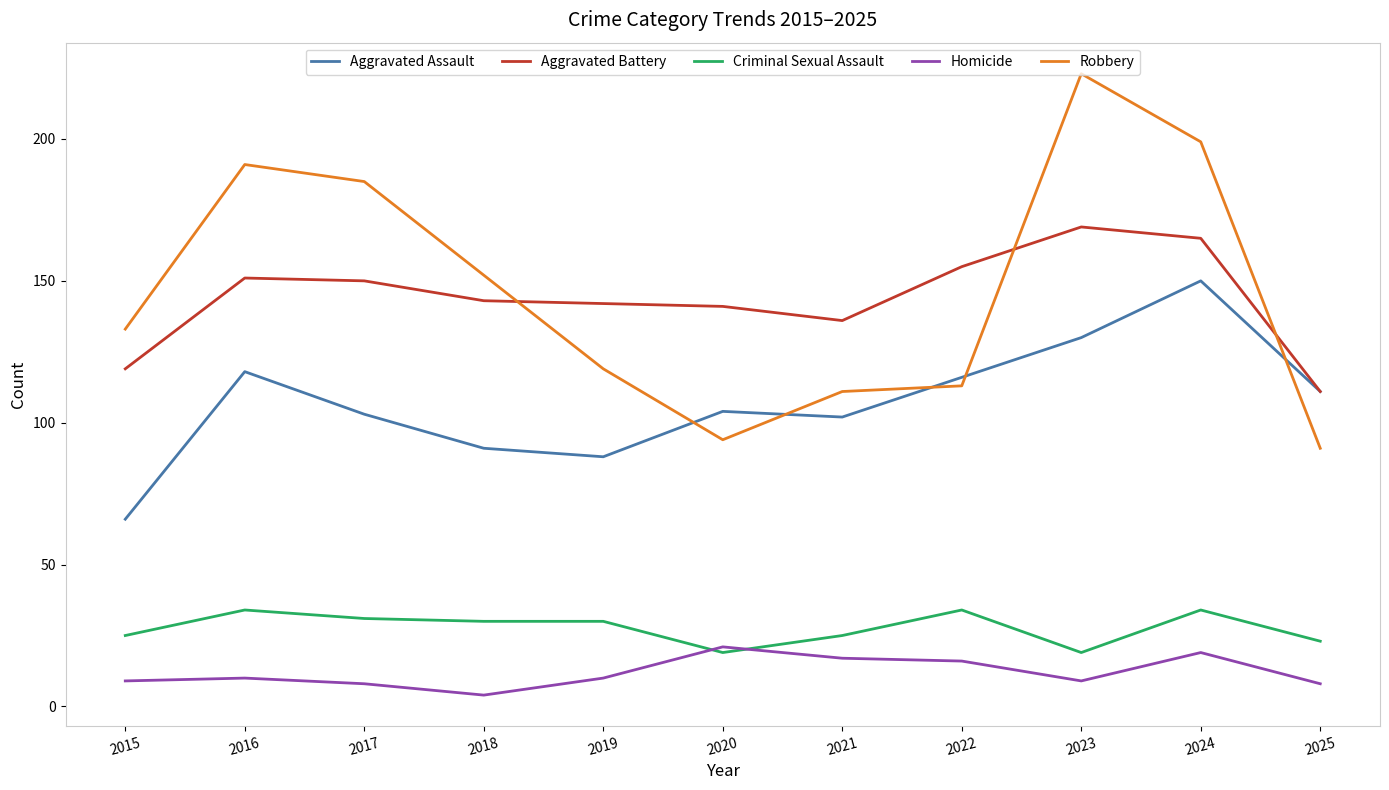

List the series in order of their peak value, highest first.

Robbery, Aggravated Battery, Aggravated Assault, Criminal Sexual Assault, Homicide